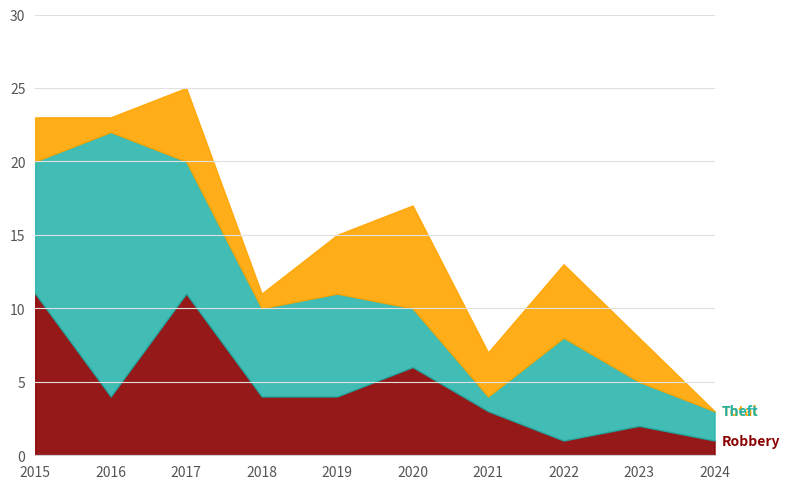

Rank the series by their average value, from lowest to highest.

Robbery, Theft, Total